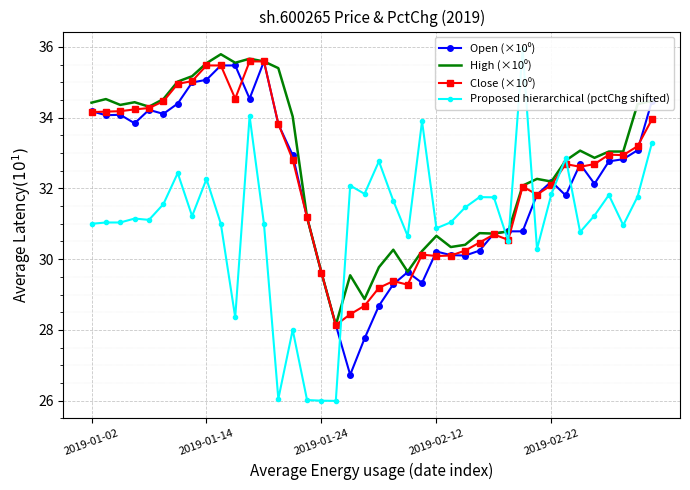

True or false: Close (×10⁰) has a value of 32.6 at 34.

True